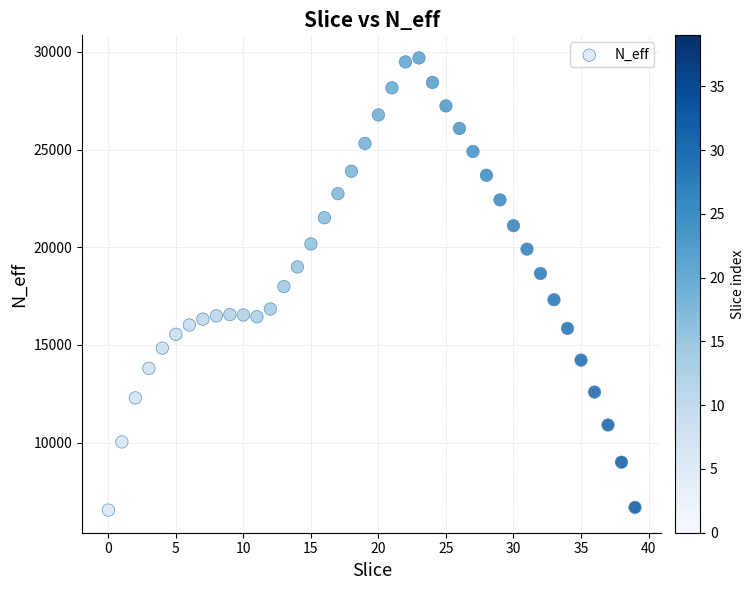

What is the range of Y values (max minus min)?

23135.2